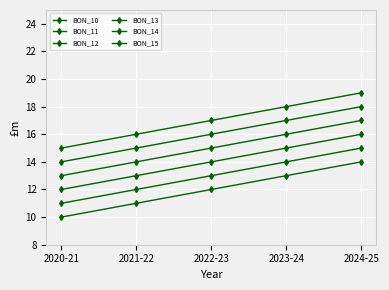

Does the chart have visible grid lines?

Yes